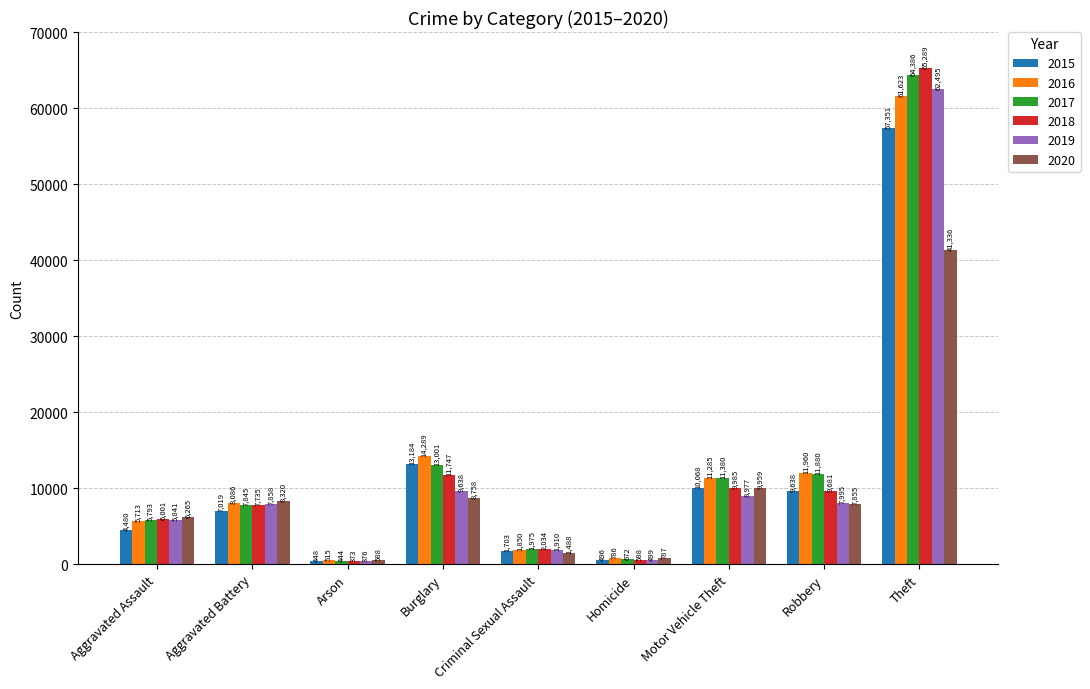

What position from the left is Criminal Sexual Assault?

5